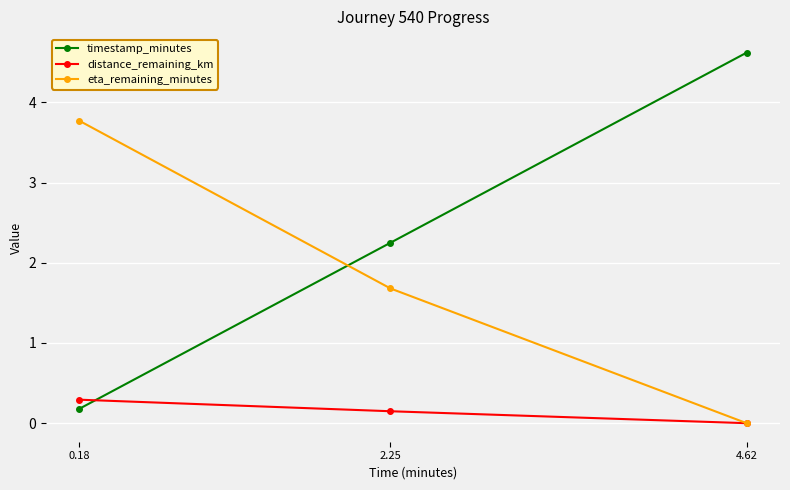

What is the label of the 2nd point from the right?

2.25